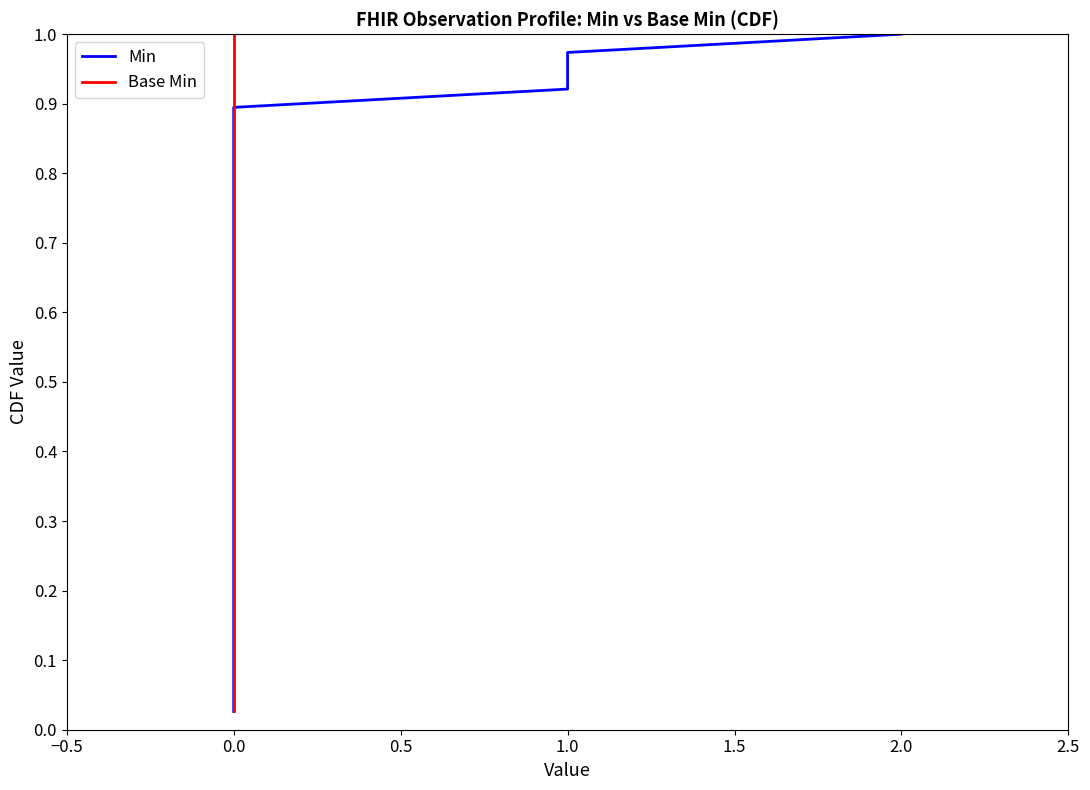

True or false: Min and Base Min intersect in this chart.

False